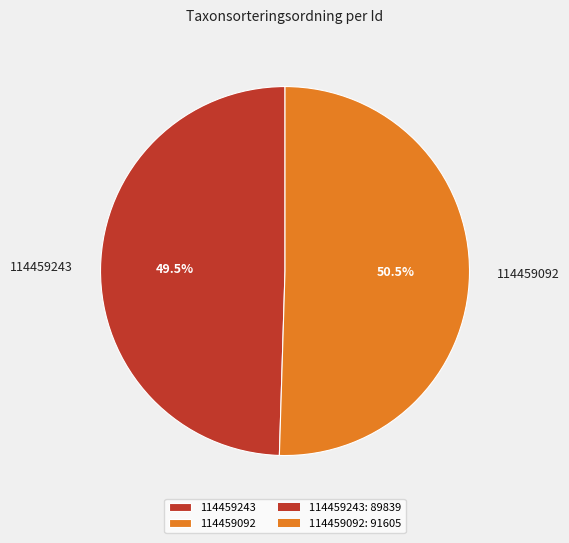

Rank the categories by value from lowest to highest.

114459243, 114459092